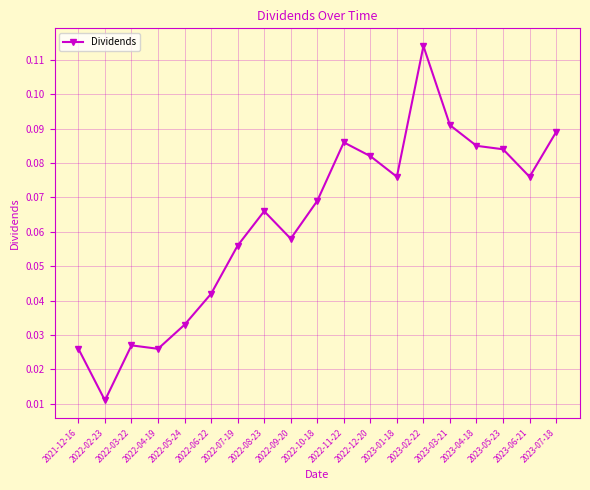

What is the sum of all values?

1.2